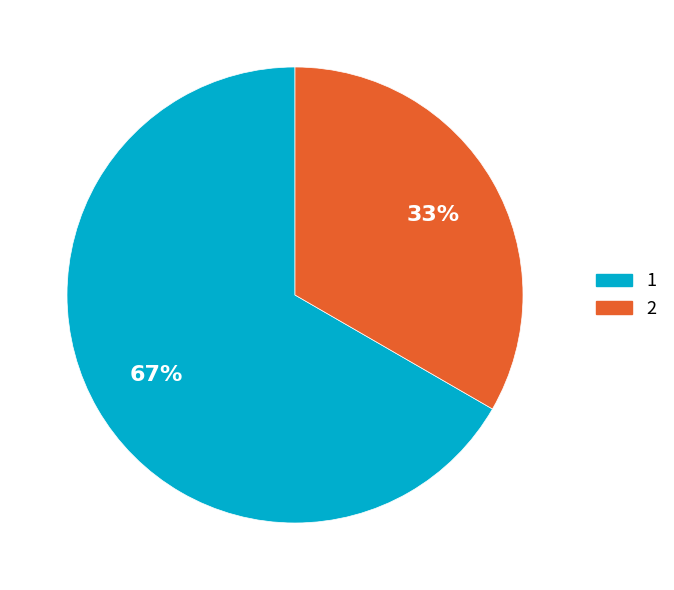

Between 2 and 1, which is larger?

1